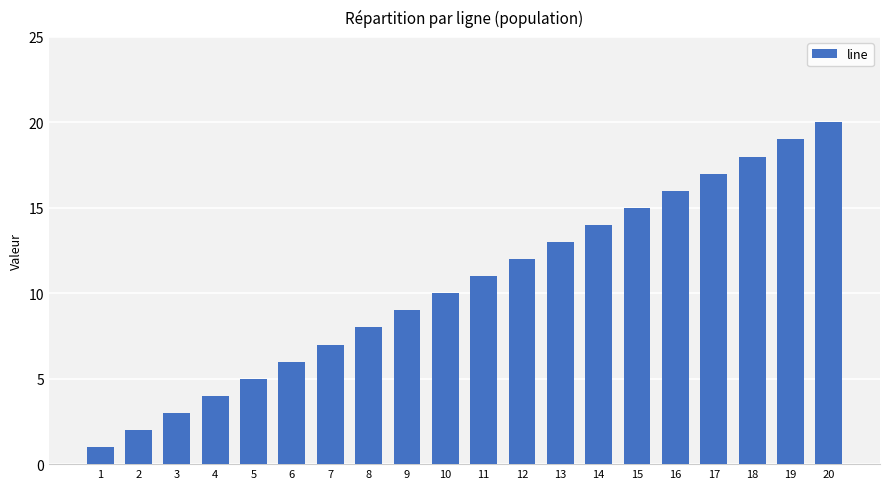

Reading left to right, transcribe all the data shown in this chart.

1	2	3	4	5	6	7	8	9	10	11	12	13	14	15	16	17	18	19	20